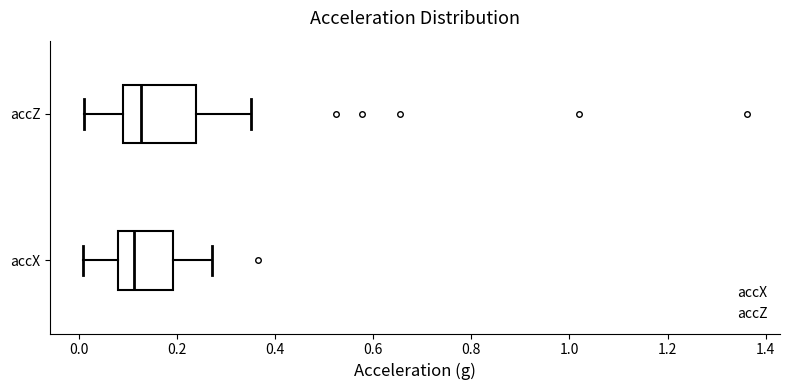

Where is the left edge of the box for accZ on the x-axis? The values are not printed on the chart, so give them approximately, as read against the axis.

0.10